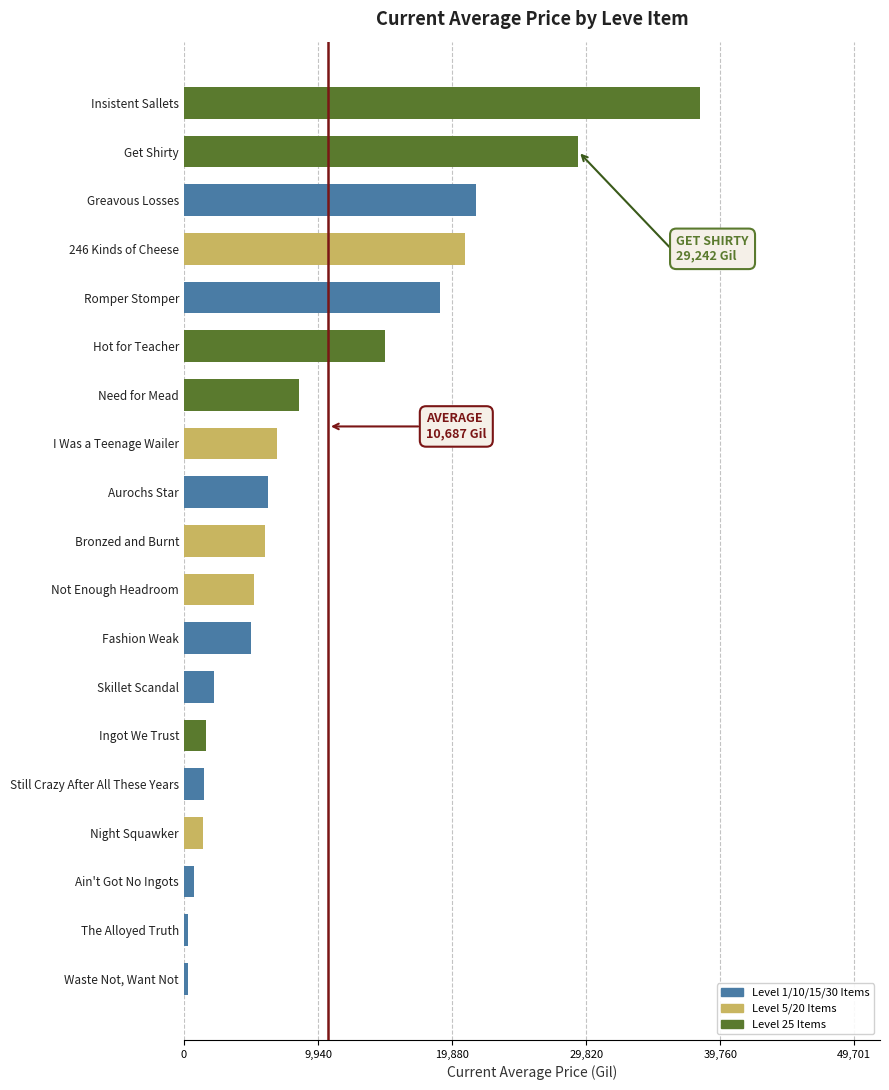

What is the label of the 10th bar from the top?

Bronzed and Burnt